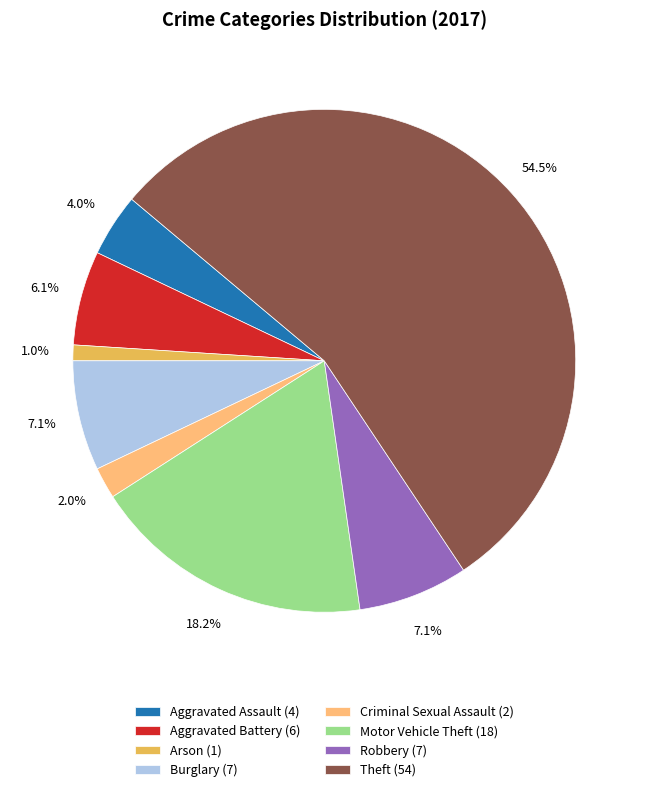

Between Theft (54) and Robbery (7), which is larger?

Theft (54)